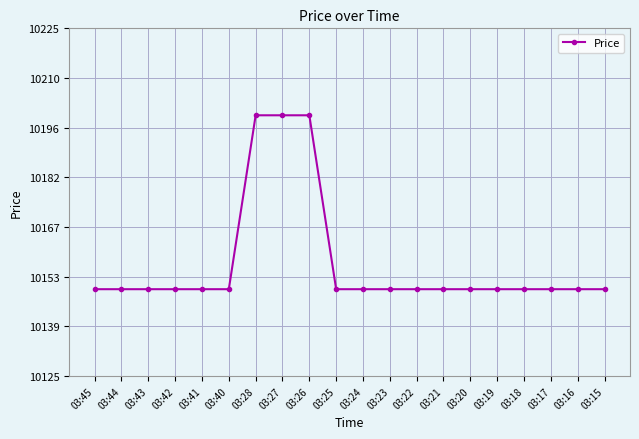

True or false: the data shows 10150 at 03:45.

True